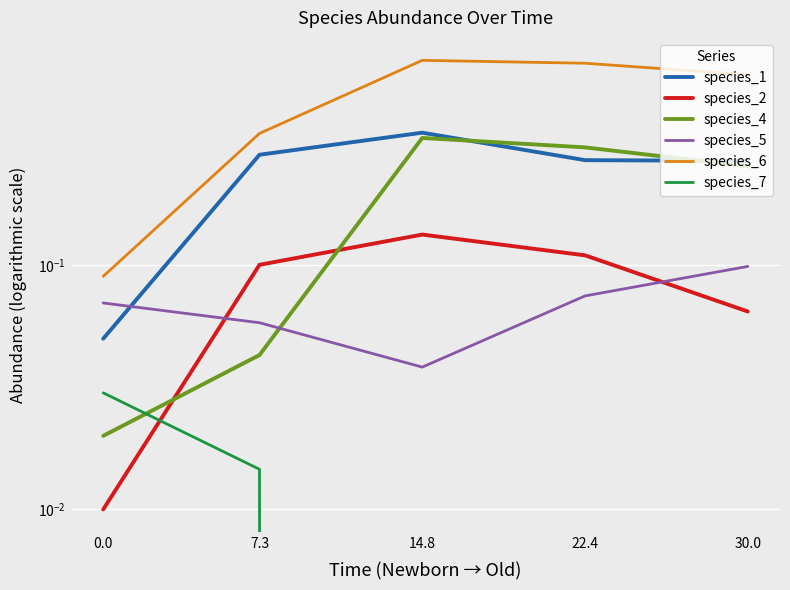

Reading left to right, list all the values displayed in this chart.

species_1: 0.0=0.1	7.3=0.3	14.8=0.3	22.4=0.3	30.0=0.3
species_2: 0.0=0.0	7.3=0.1	14.8=0.1	22.4=0.1	30.0=0.1
species_4: 0.0=0.0	7.3=0.0	14.8=0.3	22.4=0.3	30.0=0.3
species_5: 0.0=0.1	7.3=0.1	14.8=0.0	22.4=0.1	30.0=0.1
species_6: 0.0=0.1	7.3=0.3	14.8=0.7	22.4=0.7	30.0=0.6
species_7: 0.0=0.0	7.3=0.0	14.8=0.0	22.4=0.0	30.0=0.0